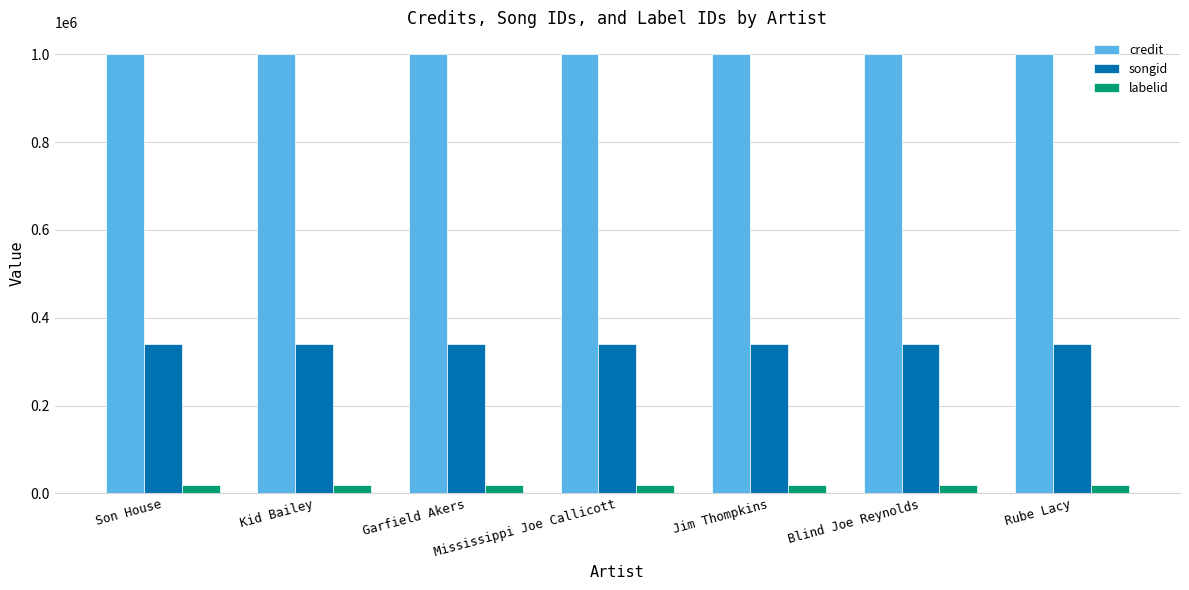

What is the label of the 5th bar from the left?

Jim Thompkins